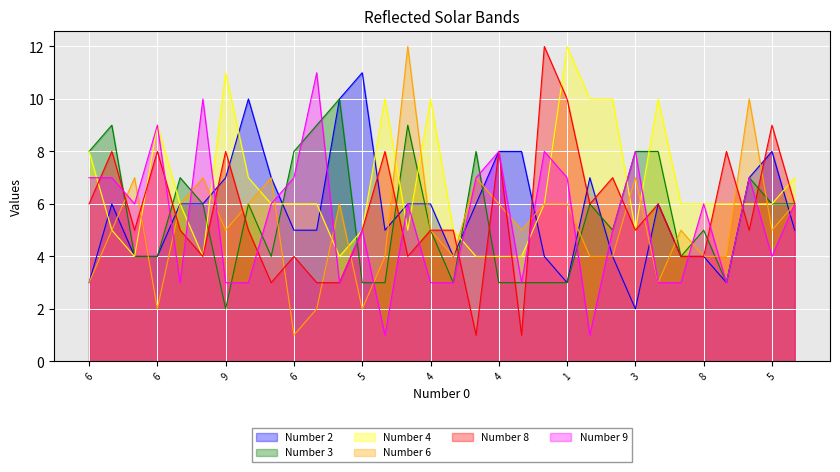

What is the label of the 25th point from the left?

3